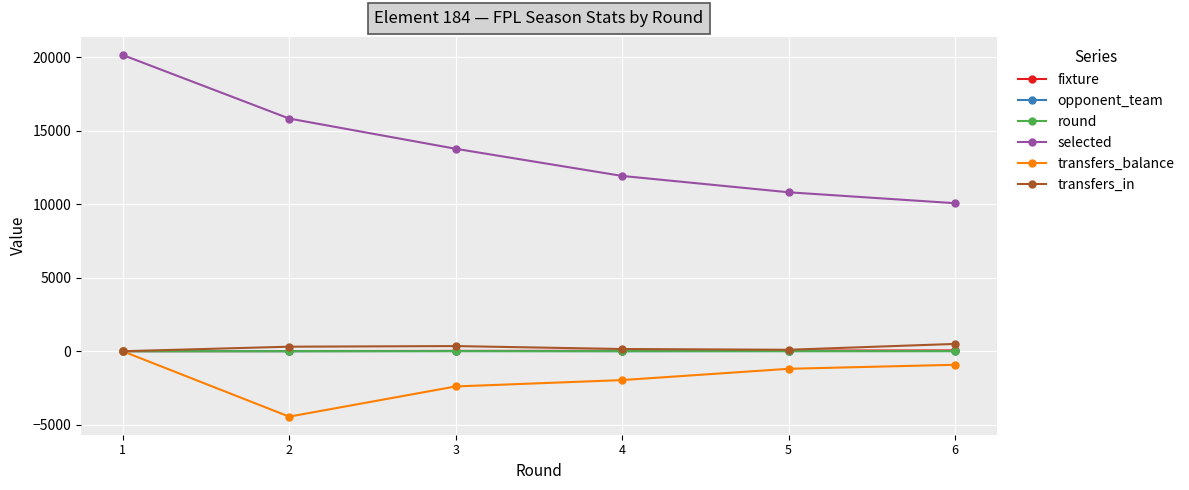

True or false: transfers_balance and selected cross at least once.

False